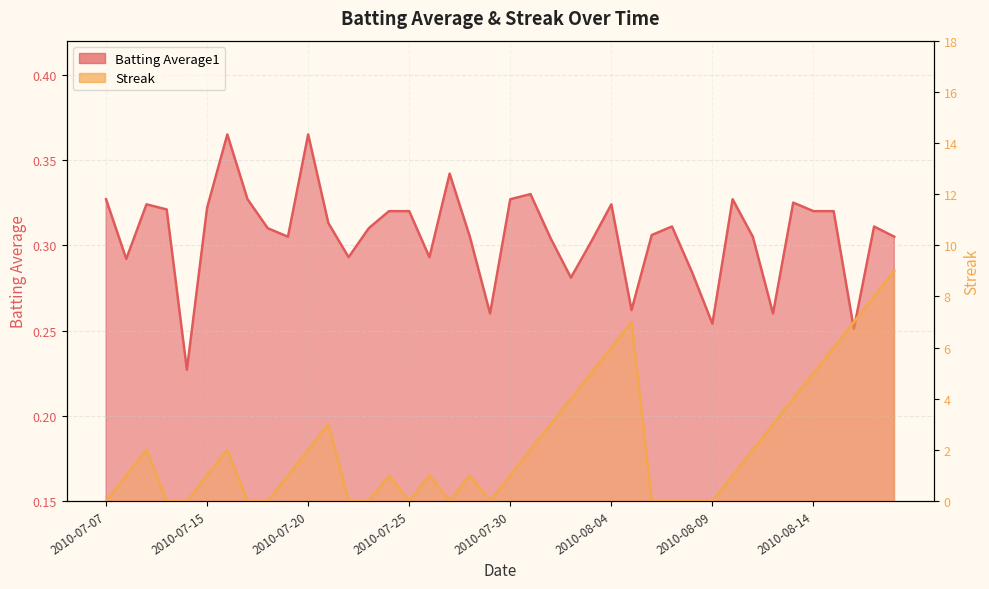

The value of Batting Average1 at 2010-07-28 is 0.4. True or false?

False